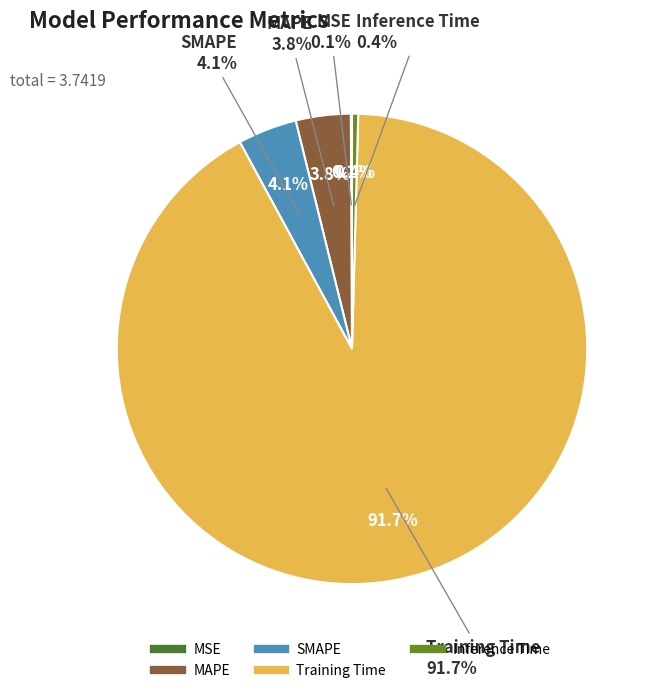

Count the number of slices in the pie.

5